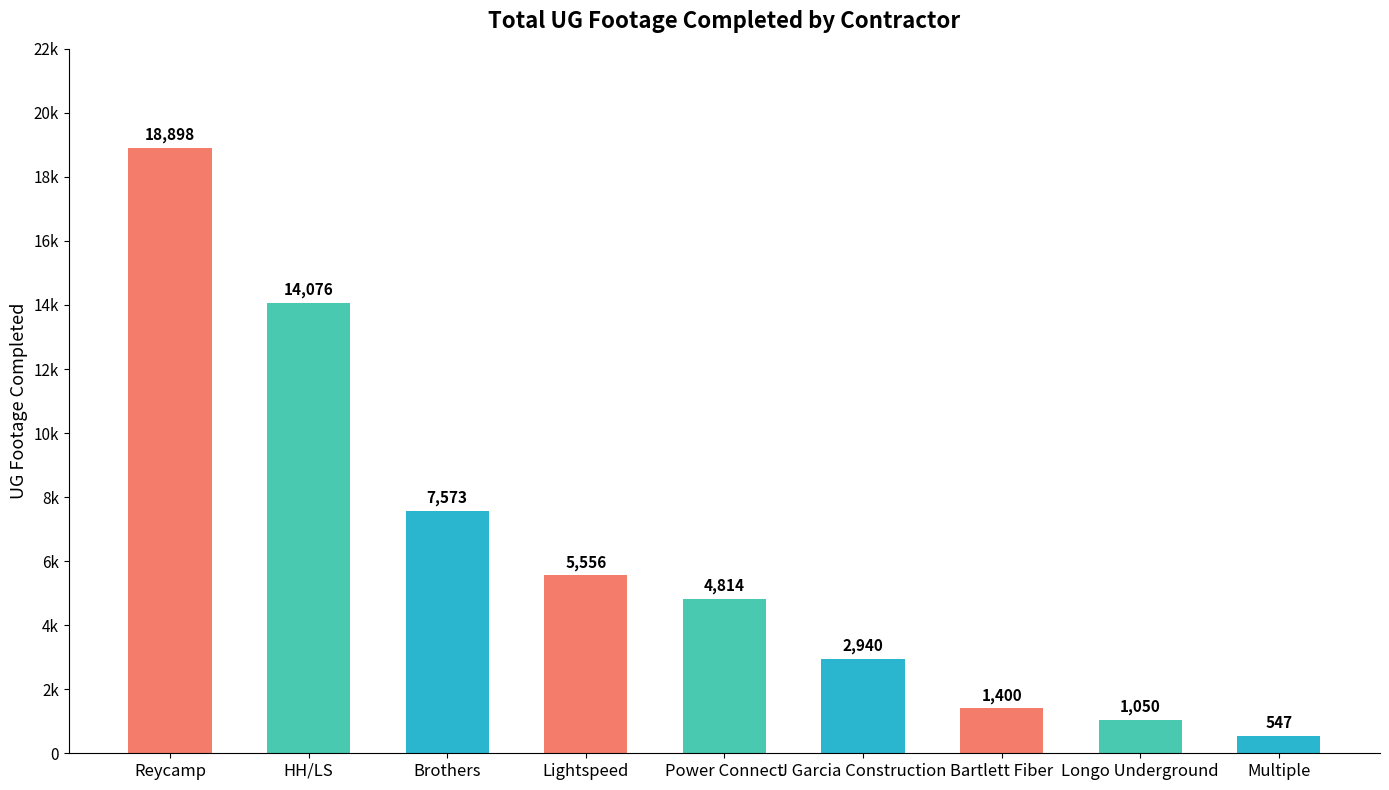

At which category does the chart reach its minimum across all series?

Multiple